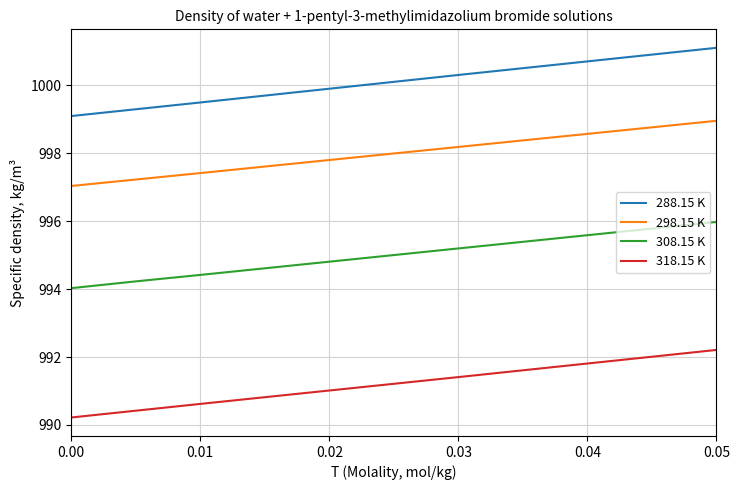

What is the lowest value of the 288.15 K series?

999.1